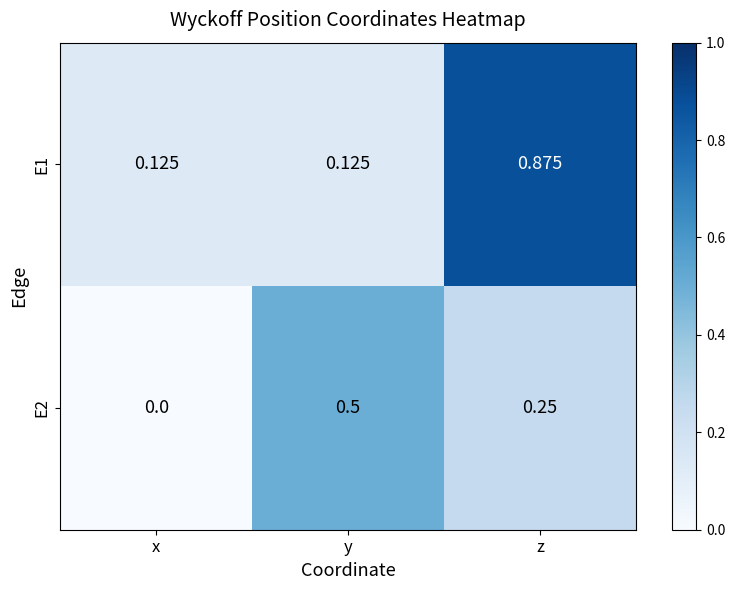

What is the total value across all series at y?

0.6